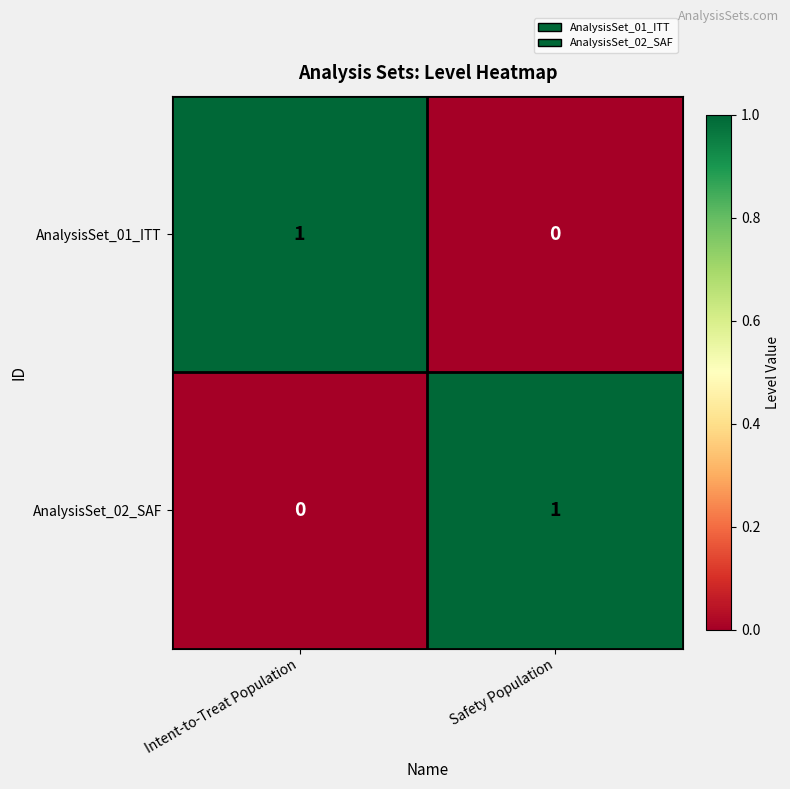

Rank the series at Intent-to-Treat Population from highest to lowest value.

AnalysisSet_01_ITT, AnalysisSet_02_SAF